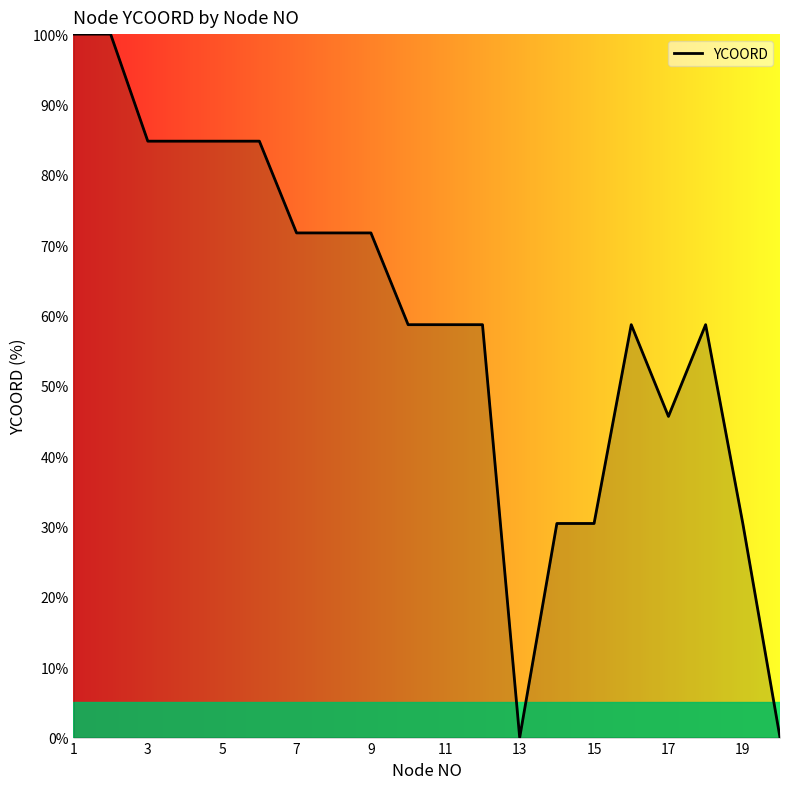

What is the maximum value shown in the chart?

100.0